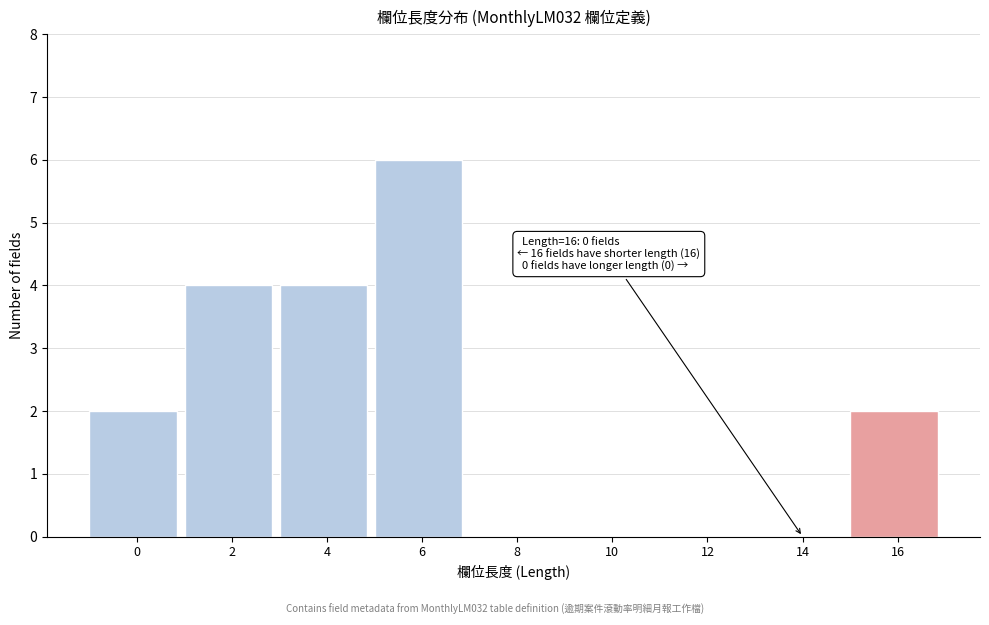

Reading left to right, what are all the values shown in this chart?

0=2	2=4	4=4	6=6	8=0	10=0	12=0	14=0	16=2